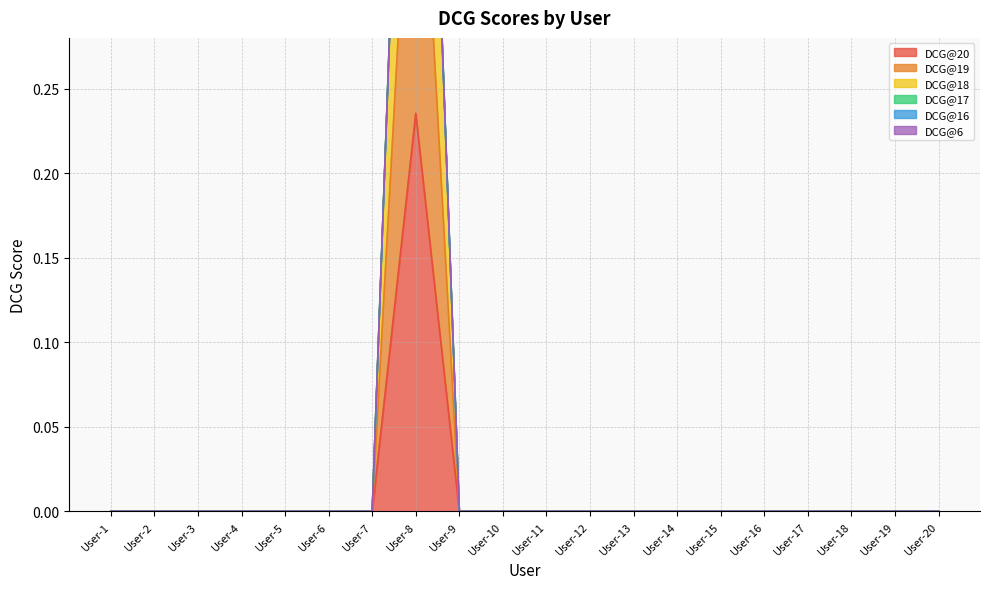

Is the value of DCG@20 at User-4 greater than the value of DCG@18 at User-12?

No